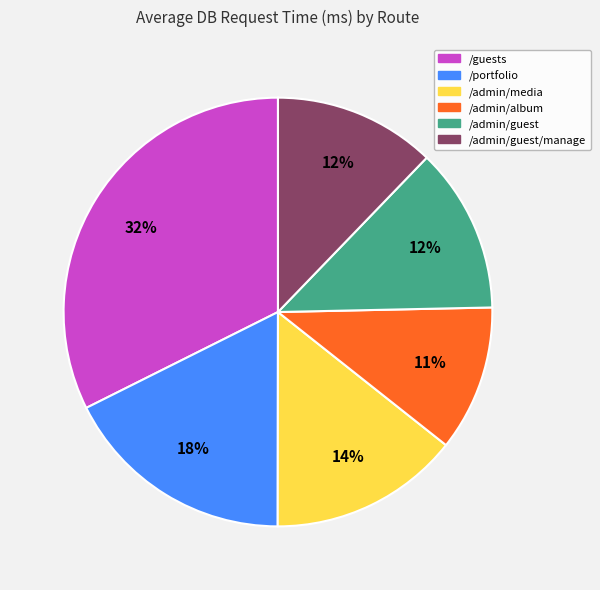

Which category has the biggest portion of the pie?

/guests